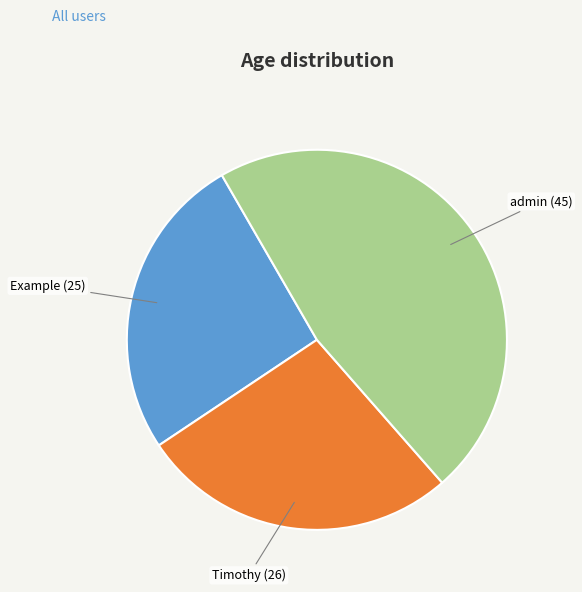

What is the smallest slice in the pie chart?

Example (25)